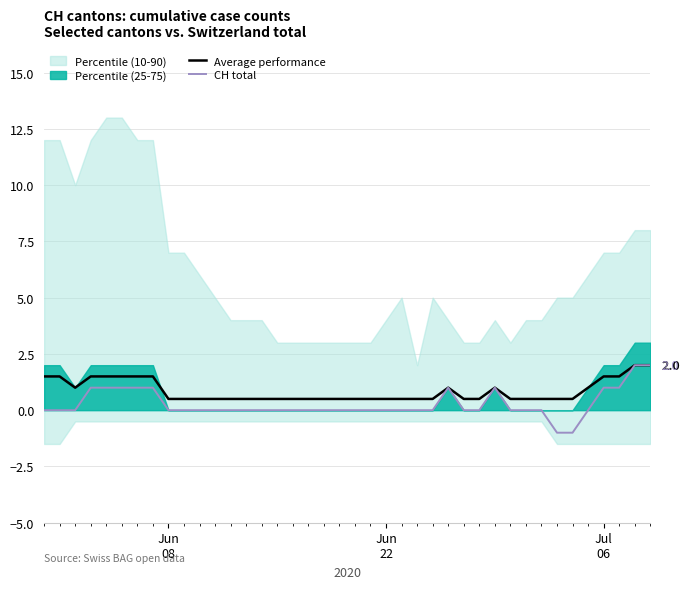

What is the average value of the CH total series?

0.3